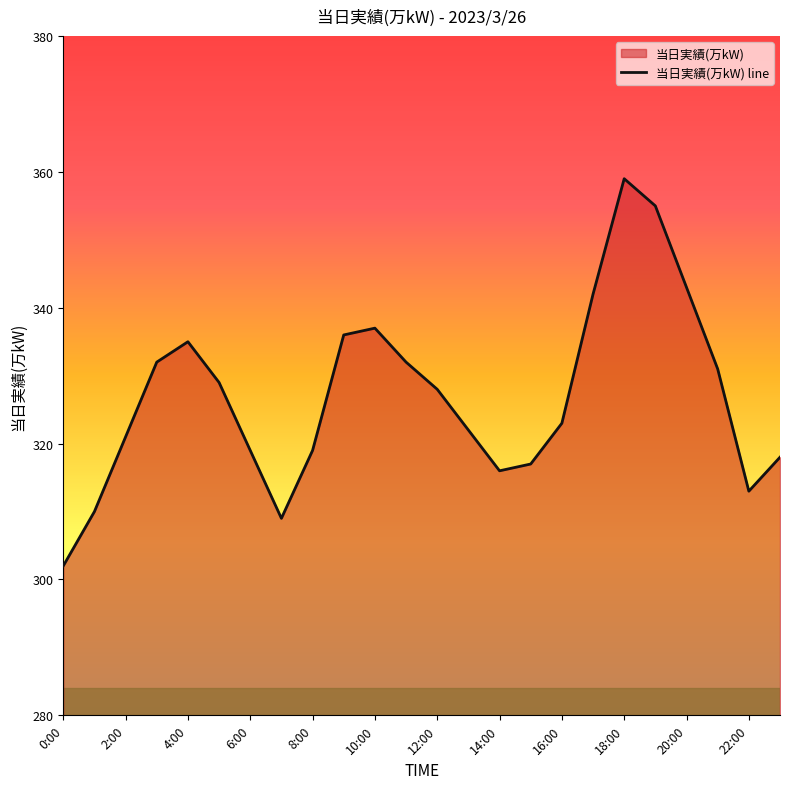

Reading left to right, list all the values displayed in this chart.

302	310	321	332	335	329	319	309	319	336	337	332	328	322	316	317	323	342	359	355	343	331	313	318